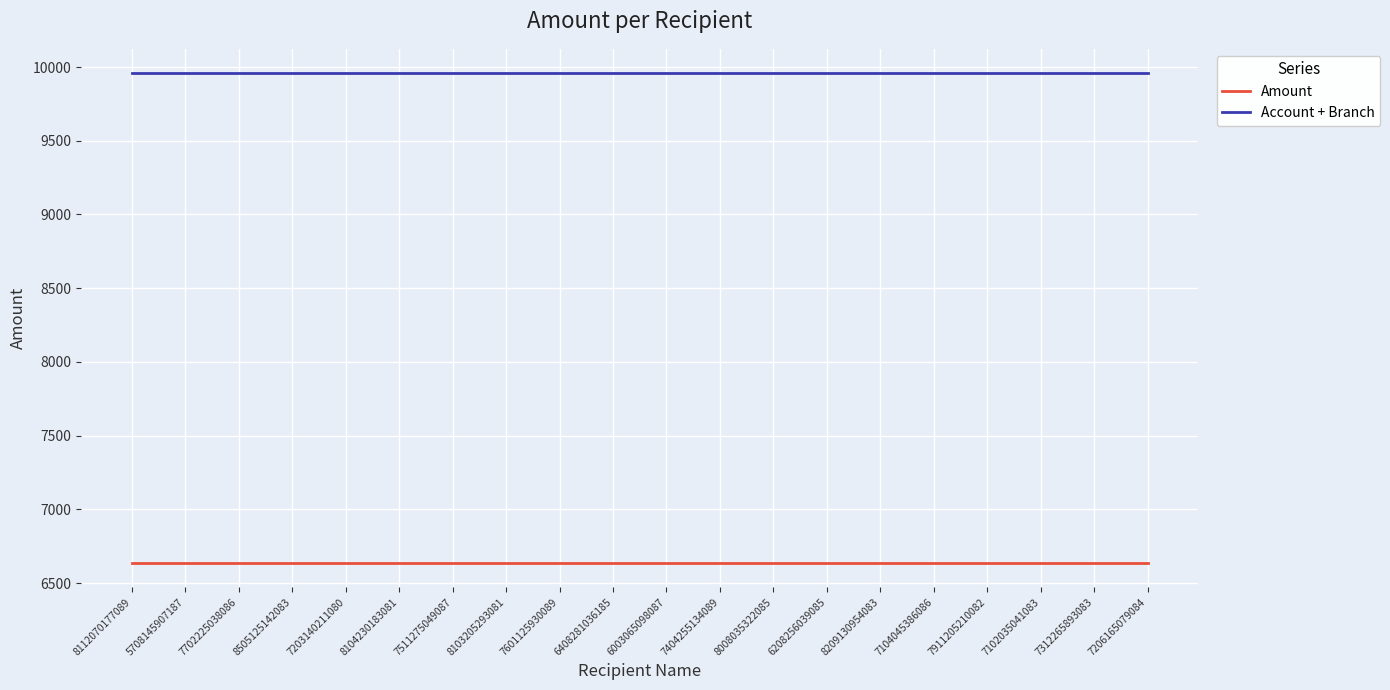

True or false: Amount and Account + Branch intersect in this chart.

False